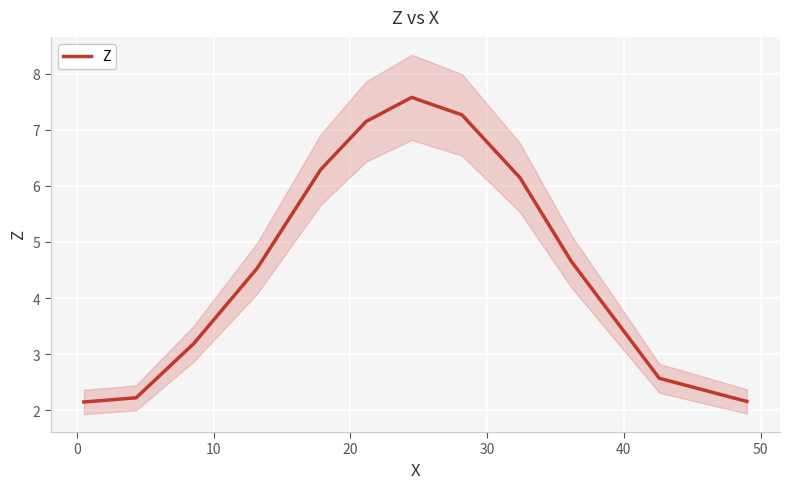

At which label does the data first exceed 4?

20